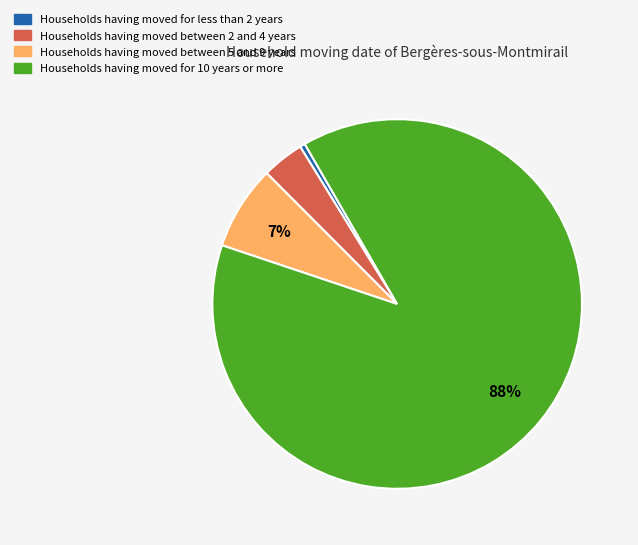

Does any single category account for the majority?

Yes